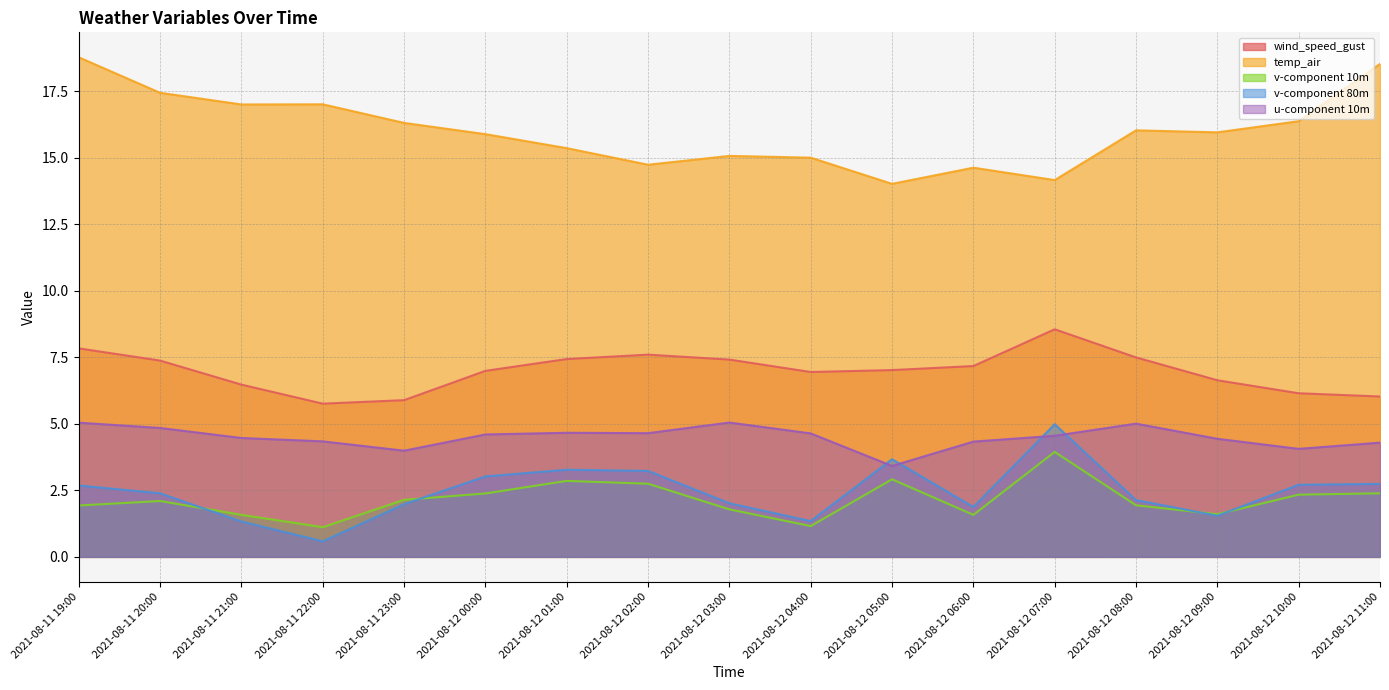

At 2021-08-12 04:00, list the series in order from largest to smallest.

temp_air, wind_speed_gust, u-component 10m, v-component 80m, v-component 10m